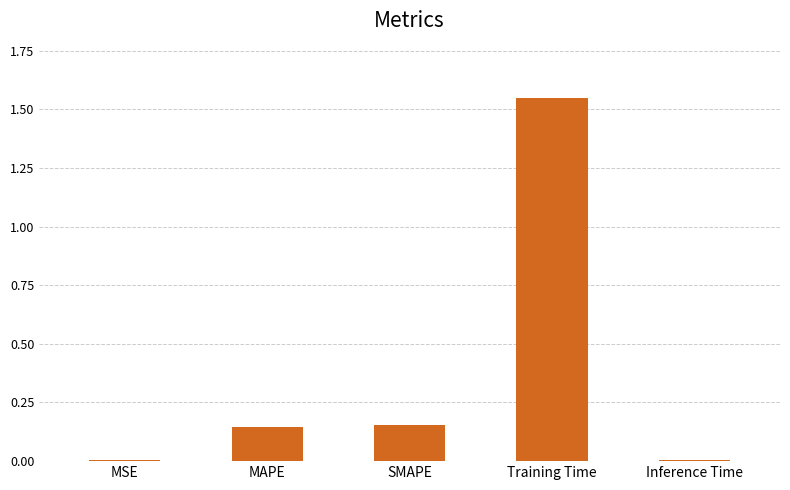

What is the sum of all values?

1.9